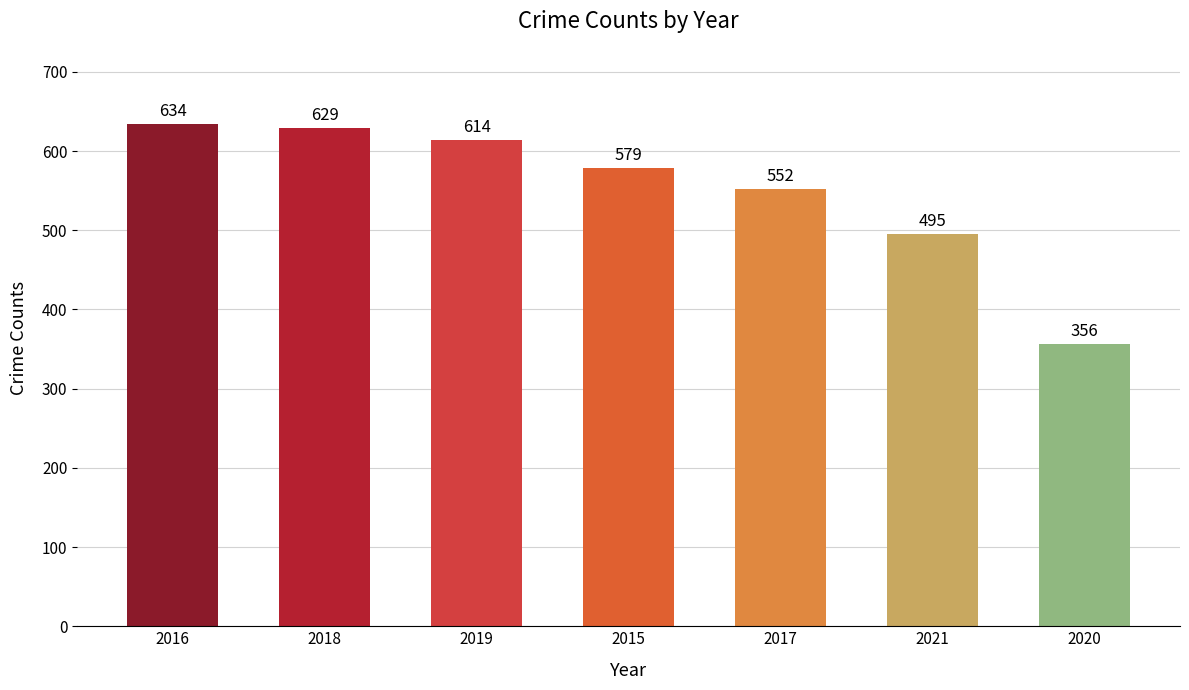

Read the value at 2019.

614